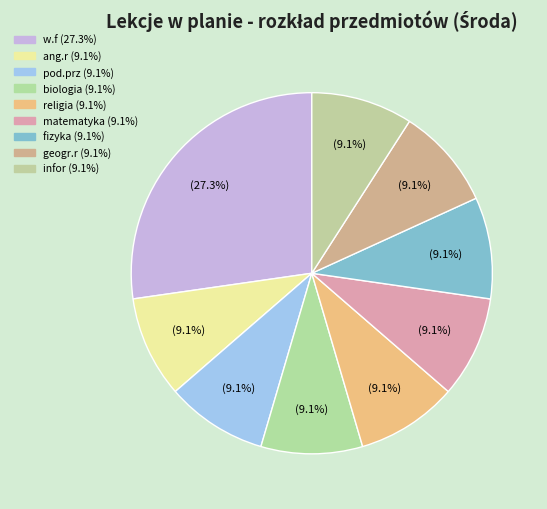

What is the total percentage of fizyka and biologia?

18.2%